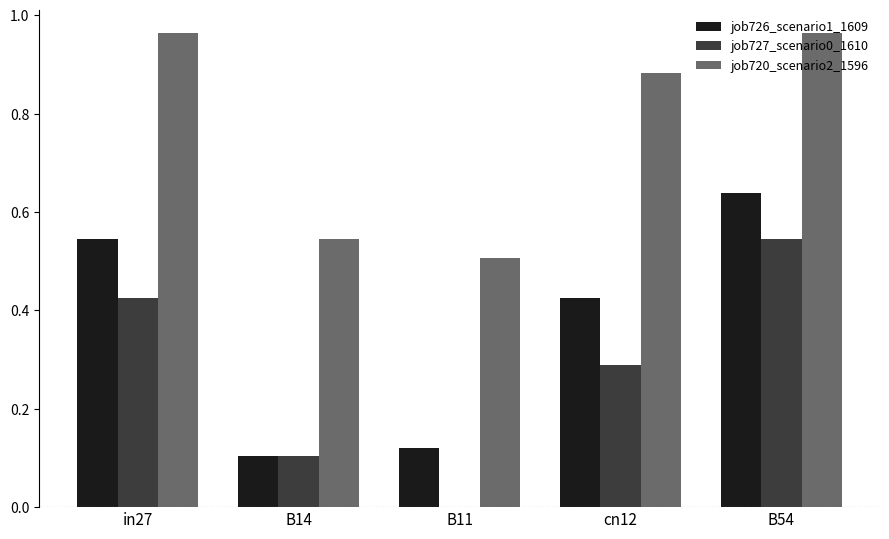

How many values in the job727_scenario0_1610 series exceed 0?

4